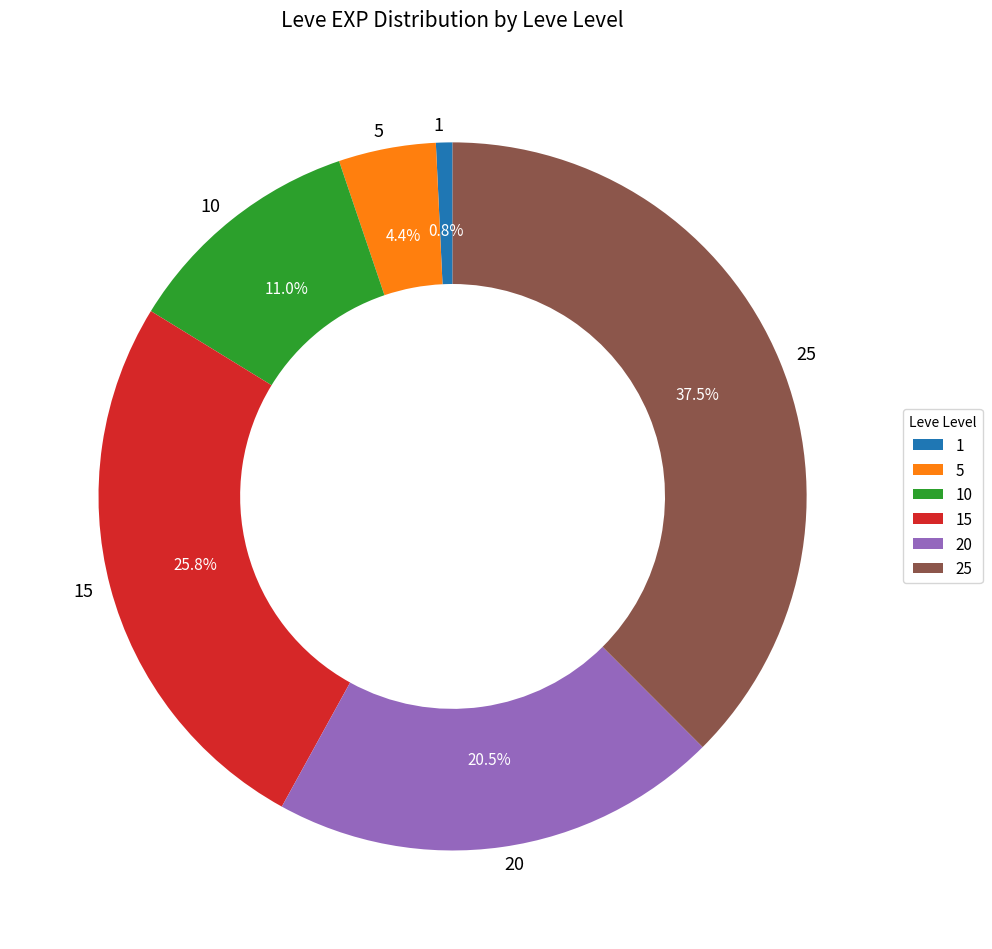

Count the number of slices in the pie.

6